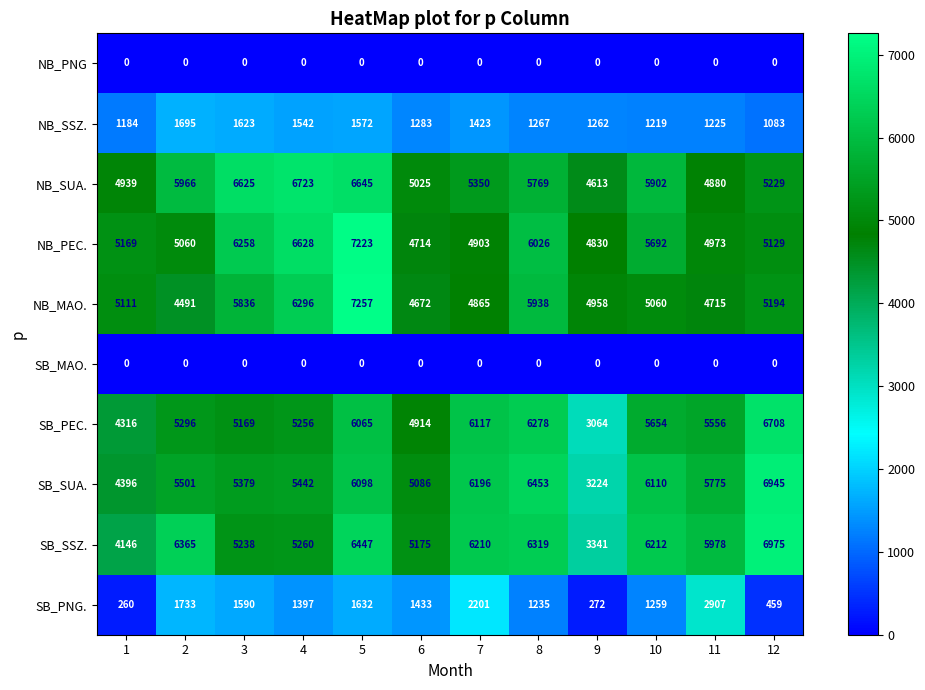

Rank the categories by SB_PNG. value from highest to lowest.

11, 7, 2, 5, 3, 6, 4, 10, 8, 12, 9, 1